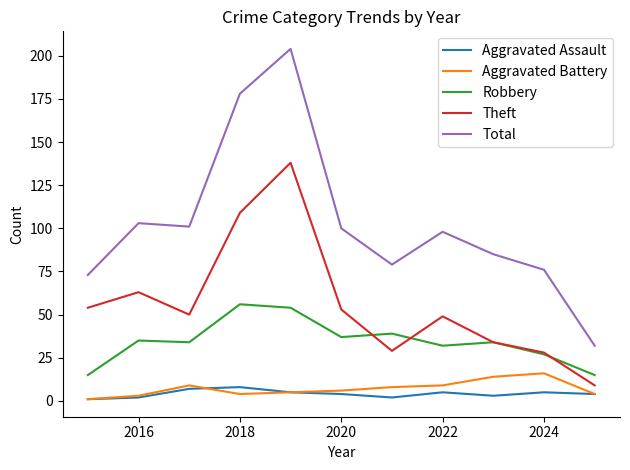

Which series has the largest total across all categories?

Total